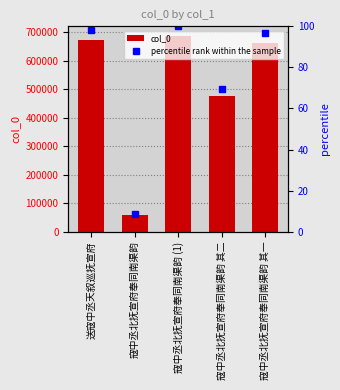

How many data points in col_0 are less than 663879?

2